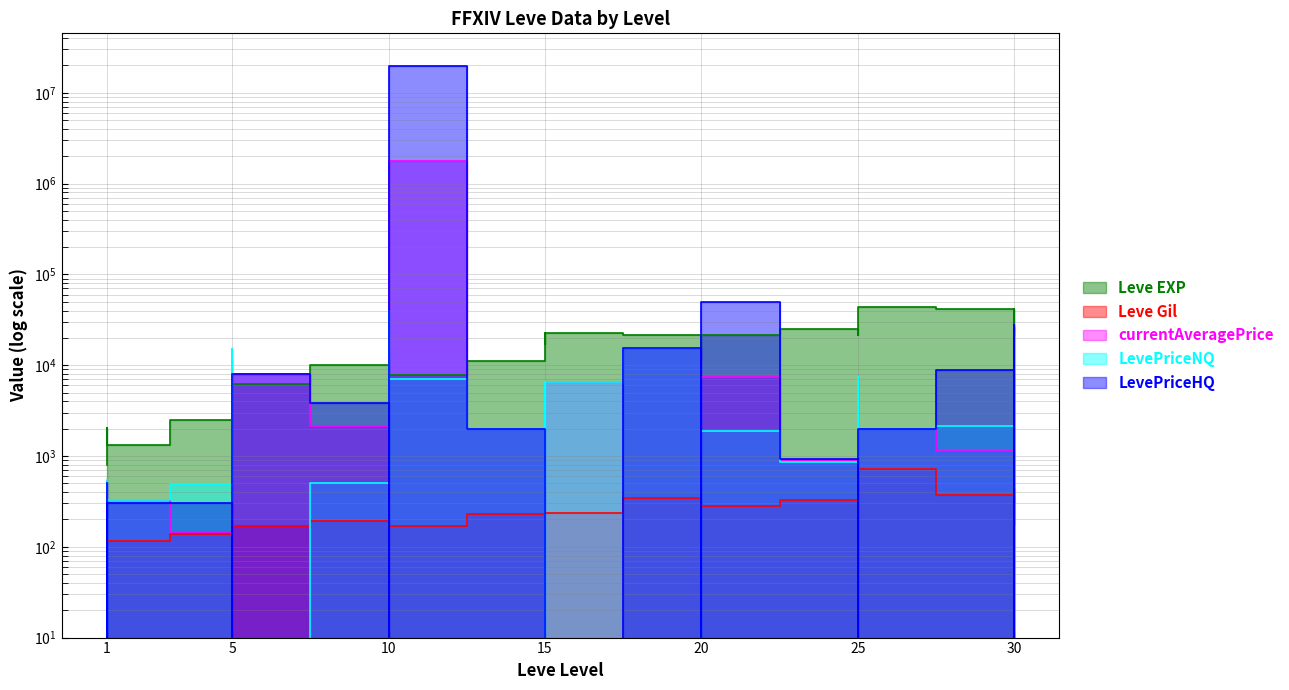

Which series ends up on top after the final intersection of currentAveragePrice and Leve EXP?

Leve EXP